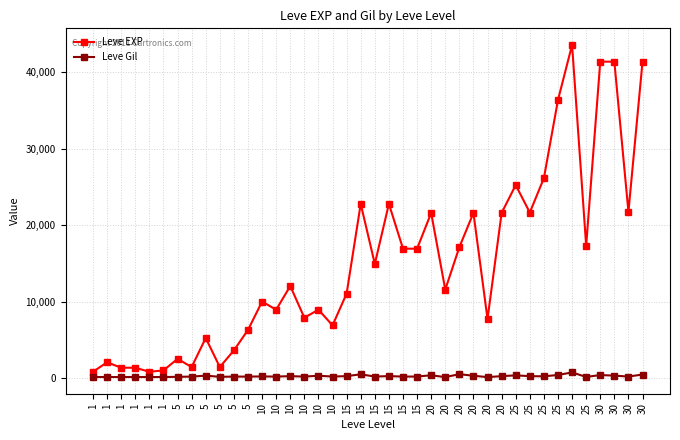

Rank the series at 1 from lowest to highest value.

Leve Gil, Leve EXP